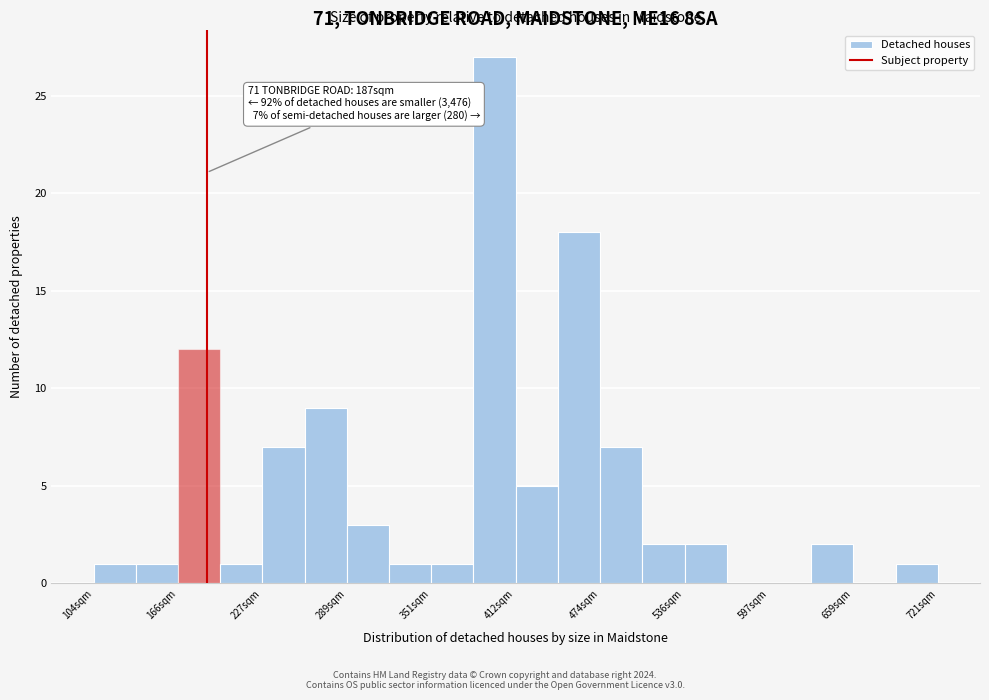

Around what value on the x-axis is the tallest bar? Give the approximate position of its centre, as read against the axis.

400